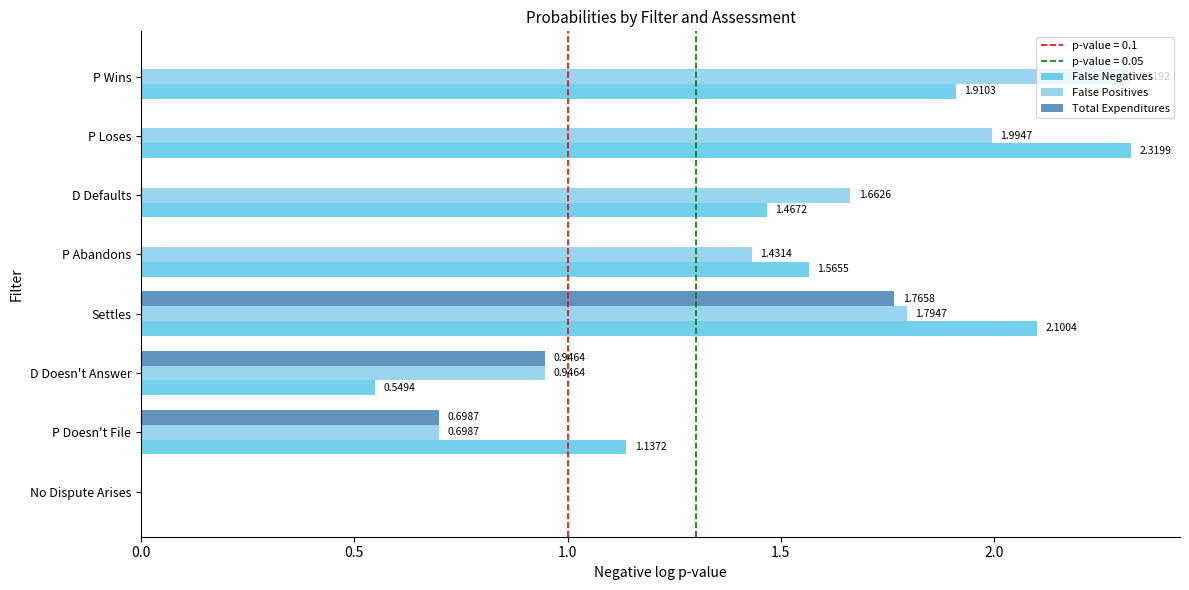

At which label is False Positives closest to 1?

D Doesn't Answer